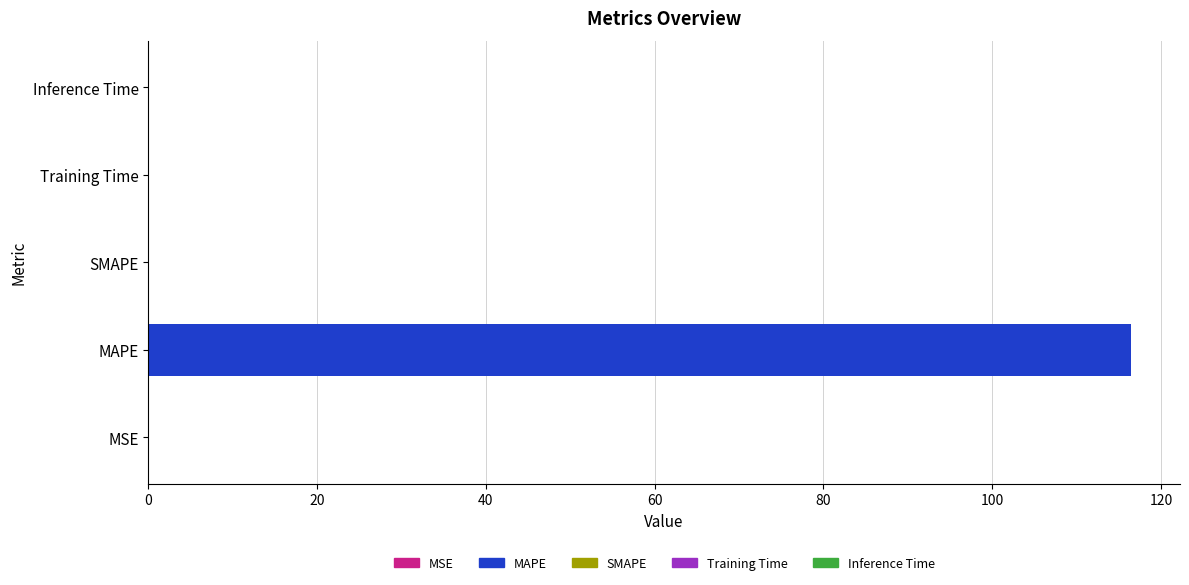

Which category has the highest value across all series?

MAPE